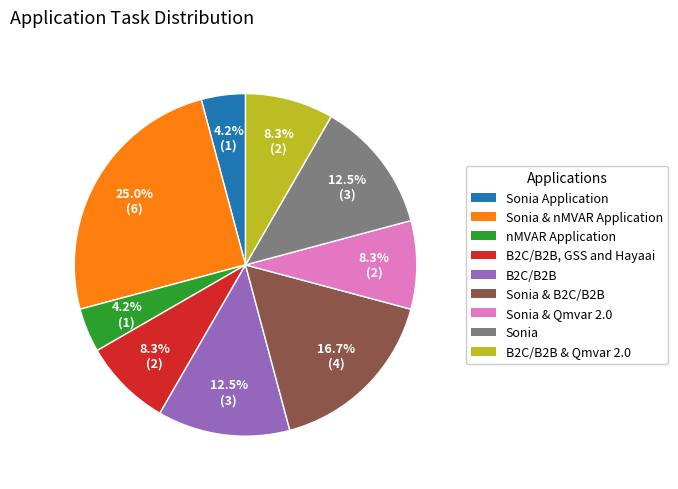

Does any single category account for the majority?

No